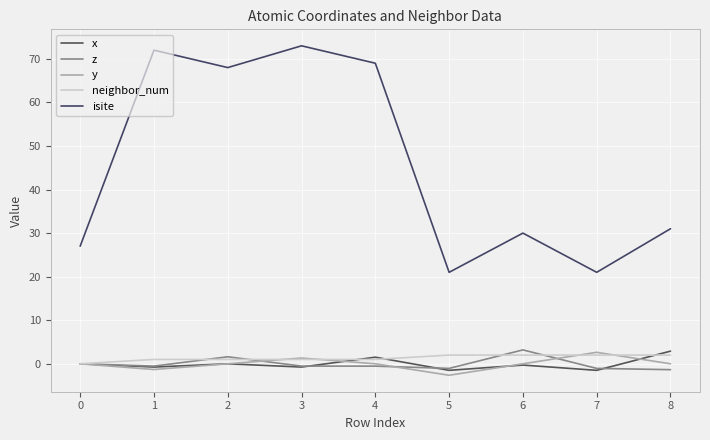

Reading left to right, extract all data points from this chart.

x: 0.0	-0.8	0.0	-0.8	1.5	-1.5	-0.3	-1.5	2.9
z: 0.0	-0.5	1.6	-0.5	-0.5	-1.1	3.2	-1.1	-1.3
y: 0.0	-1.3	-0.0	1.3	-0.0	-2.6	-0.0	2.6	0.0
neighbor_num: 0.0	1.0	1.0	1.0	1.0	2.0	2.0	2.0	2.0
isite: 27.0	72.0	68.0	73.0	69.0	21.0	30.0	21.0	31.0